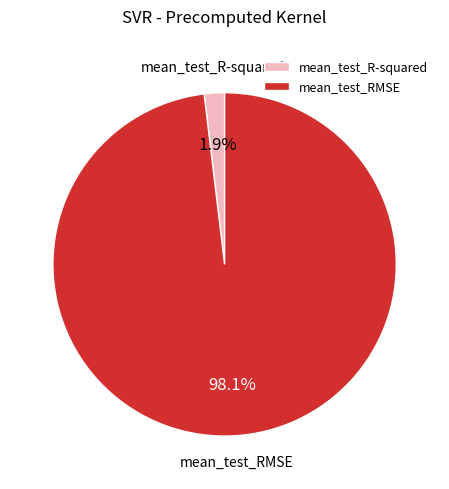

How many segments does this pie chart have?

2